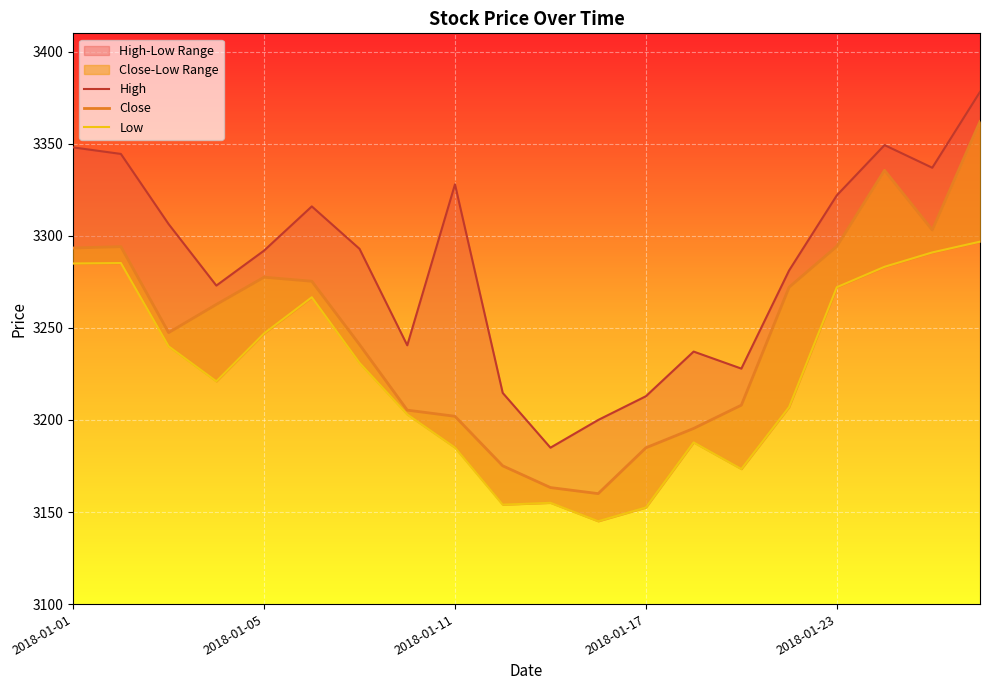

What is the minimum value for Low?

3145.0